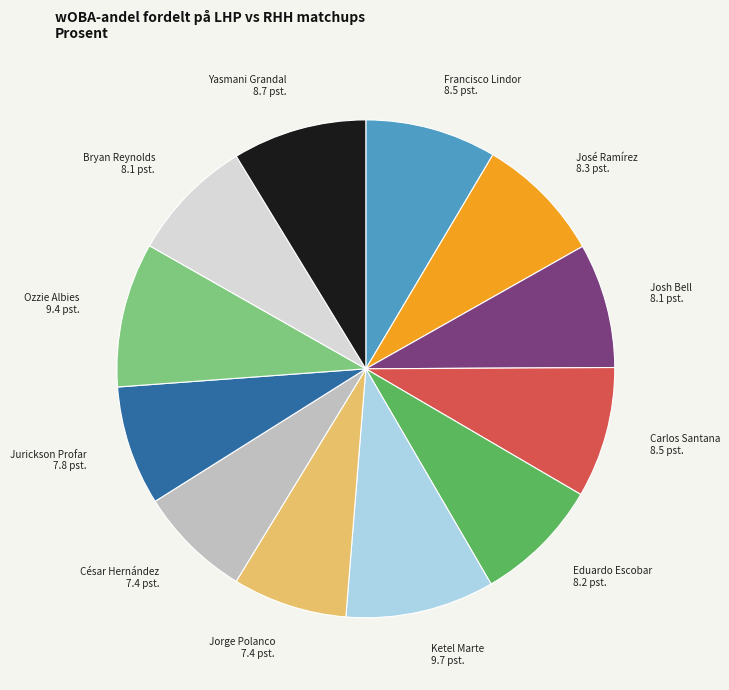

Is there any slice that represents more than half of the pie?

No